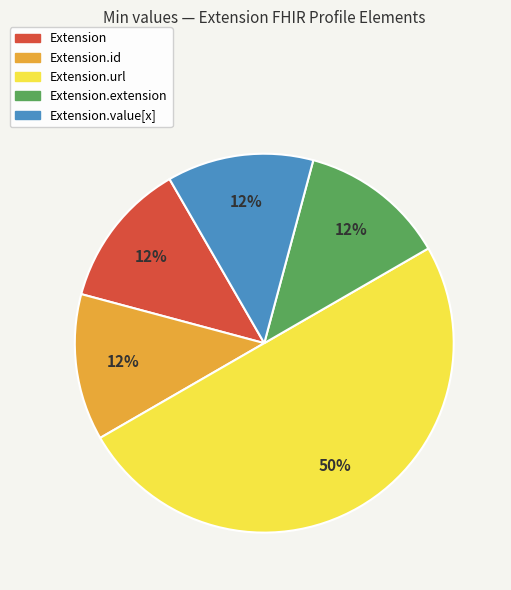

To the nearest percent, what is the average slice percentage?

20%